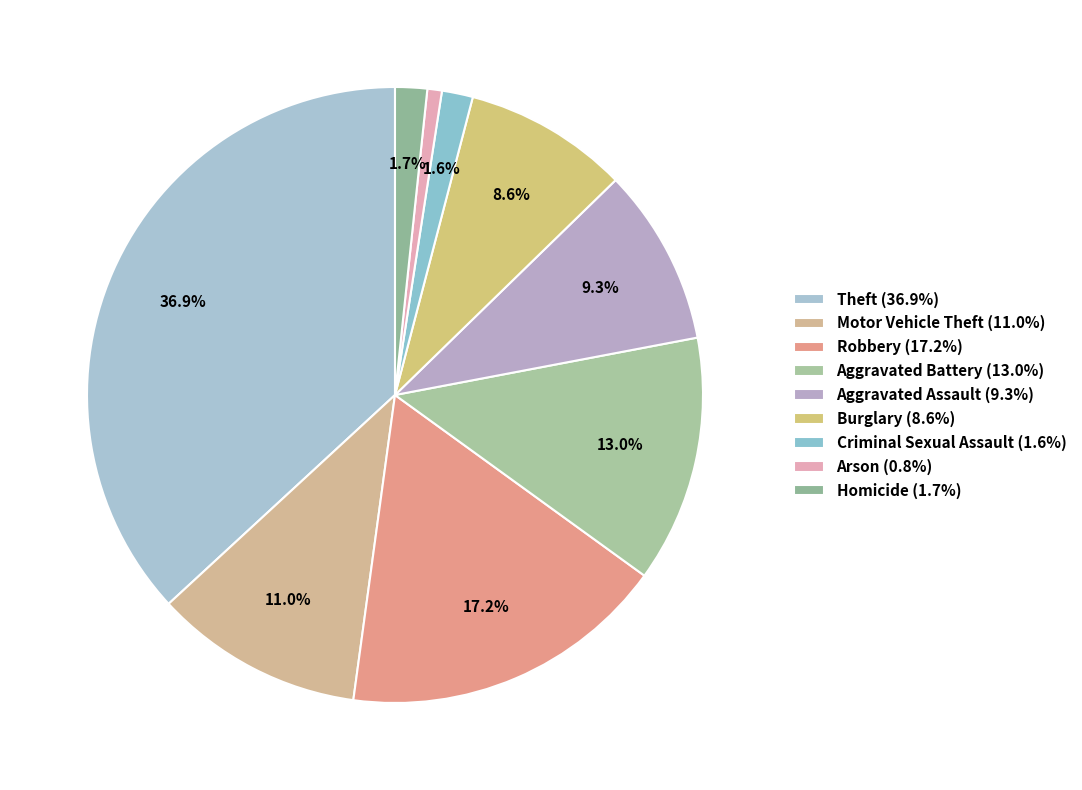

How many slices are in this pie chart?

9